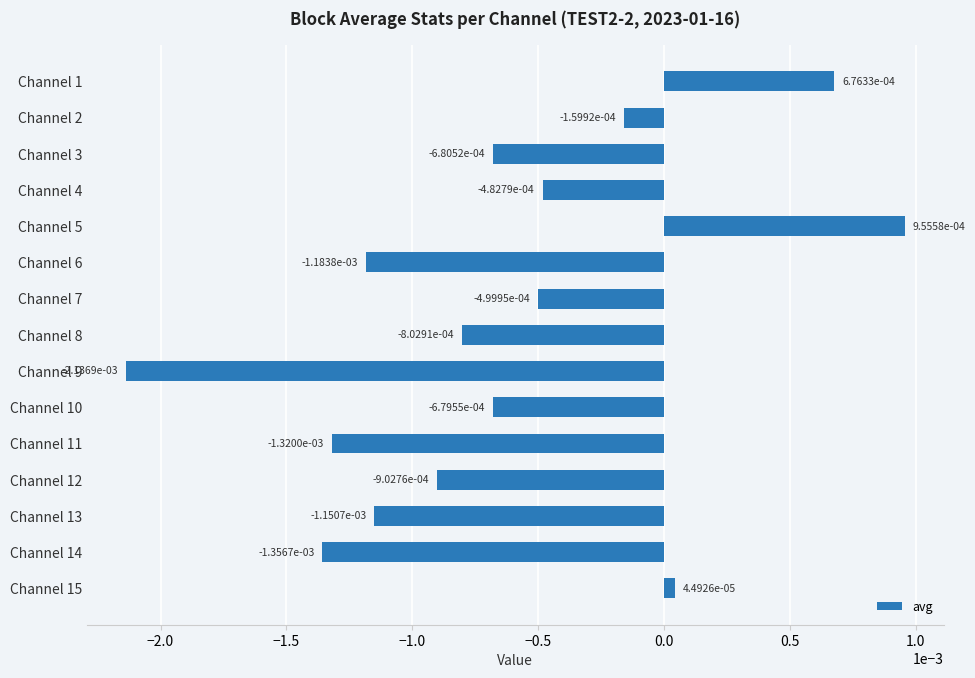

Where is the data nearest to the value 0?

Channel 15